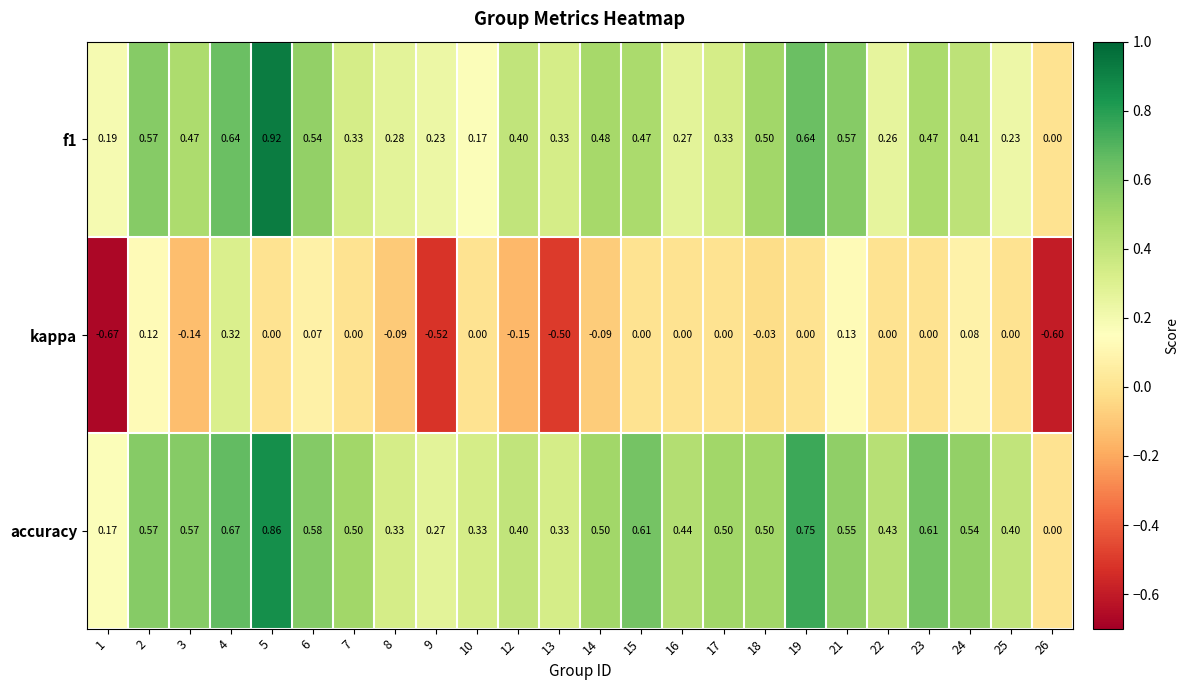

Which series has the largest total across all categories?

accuracy